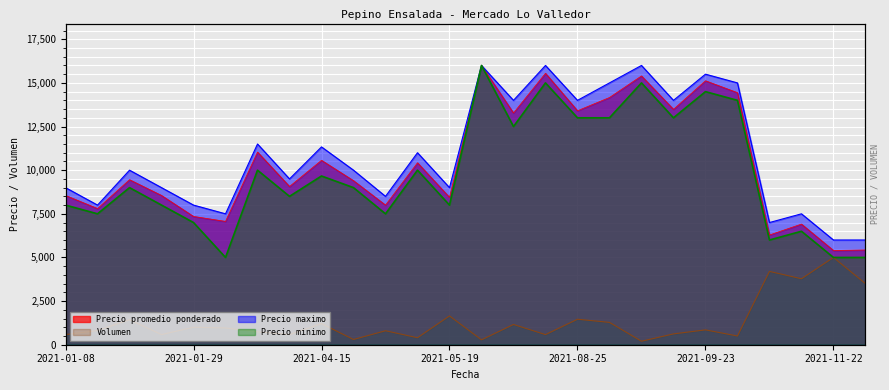

List the series in order of their peak value, highest first.

Precio promedio ponderado, Precio minimo, Precio maximo, Volumen